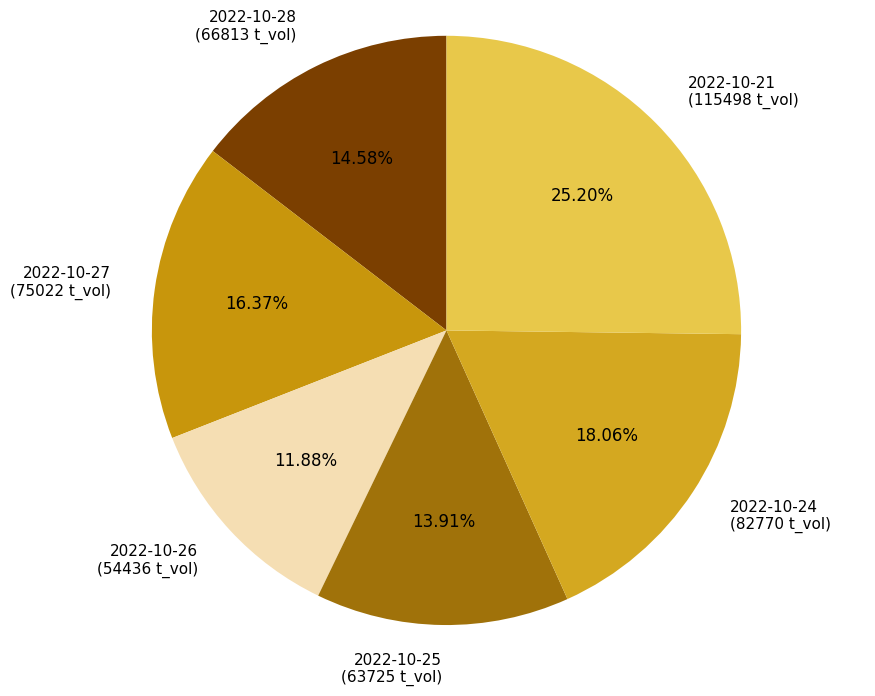

Which slice is the smallest?

2022-10-26